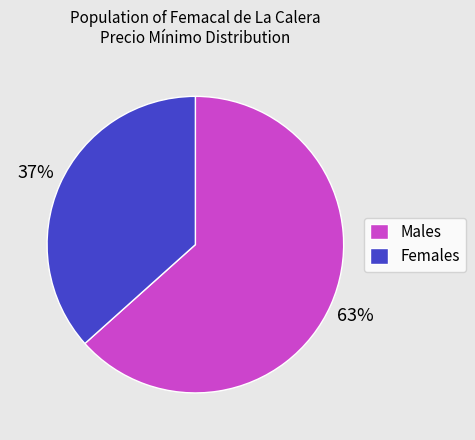

Do Females and Males together represent more than half of the pie?

Yes